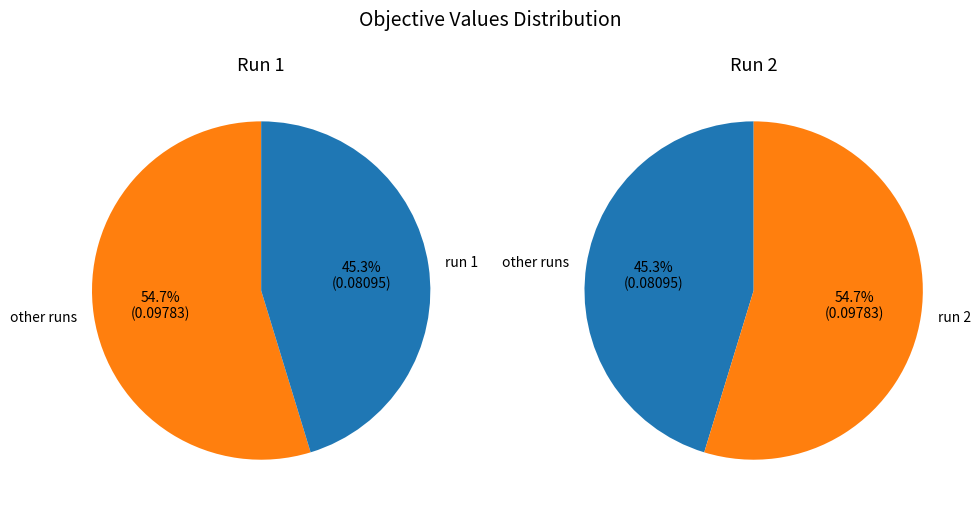

To the nearest percent, what is the difference between the largest and smallest slice percentages?

9%